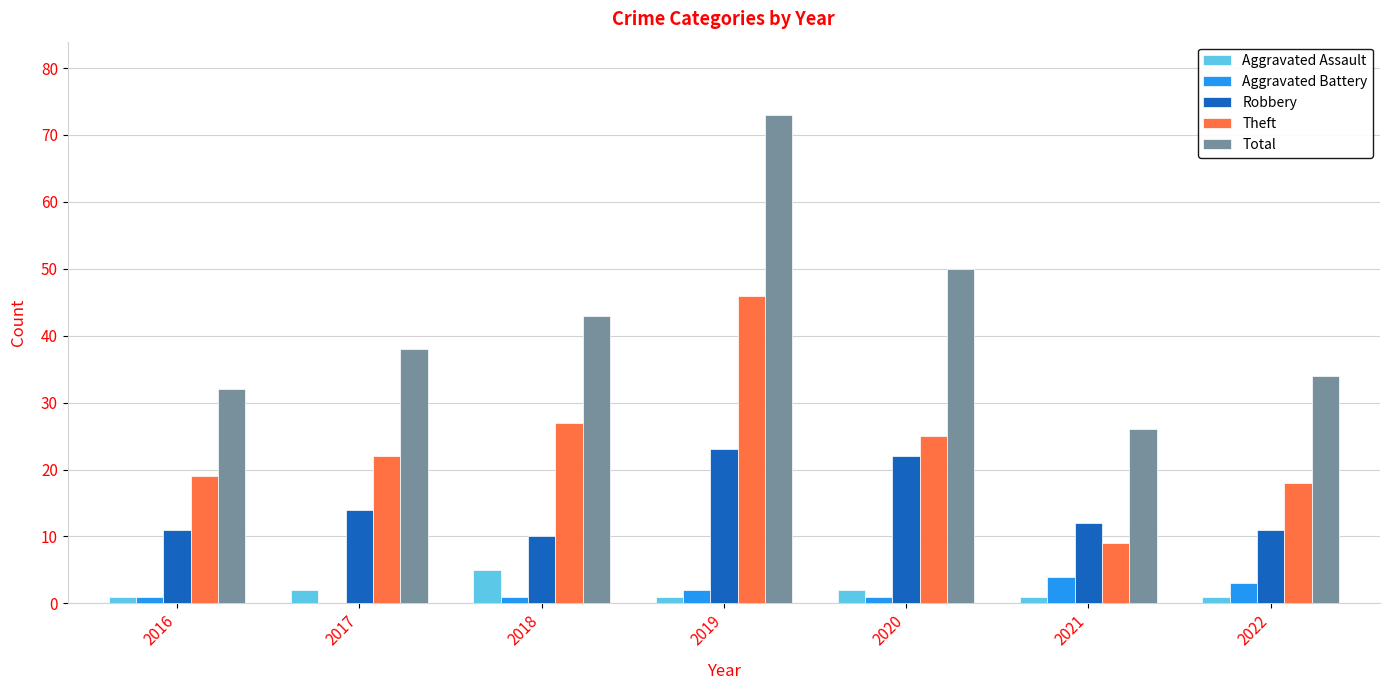

The Aggravated Assault series shows 1 at 2019. True or false?

True